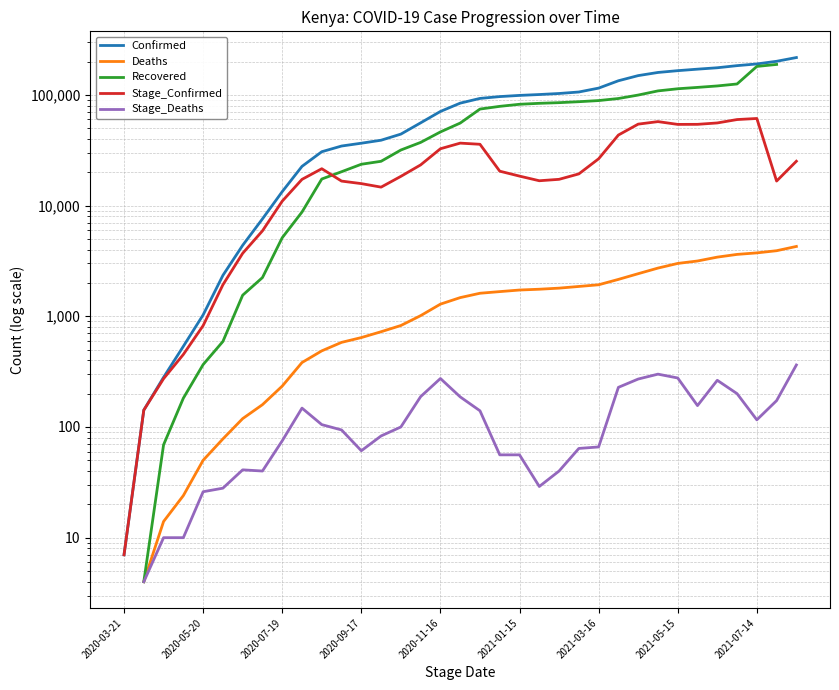

Does the chart display data point markers on the line(s)?

No